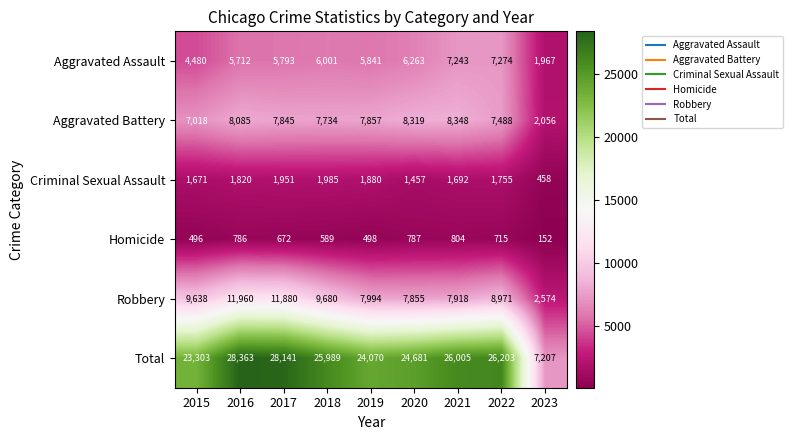

What is the total value across all series at 2020?

49362